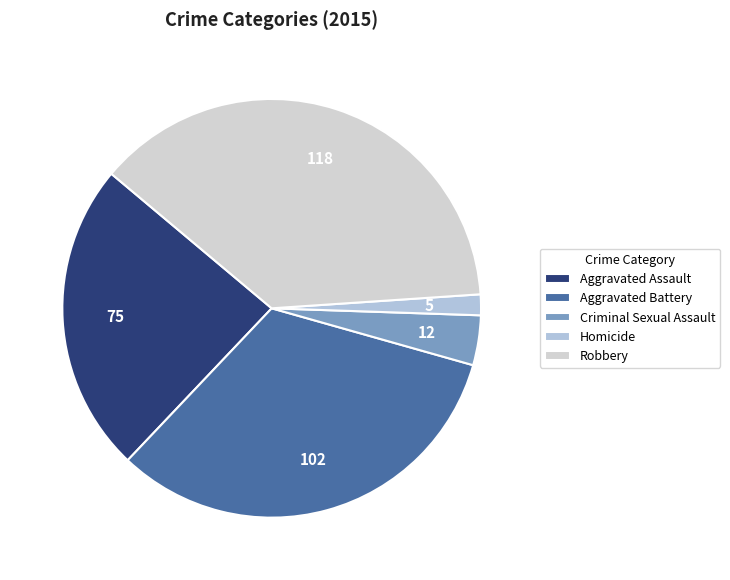

How many slices are in this pie chart?

5